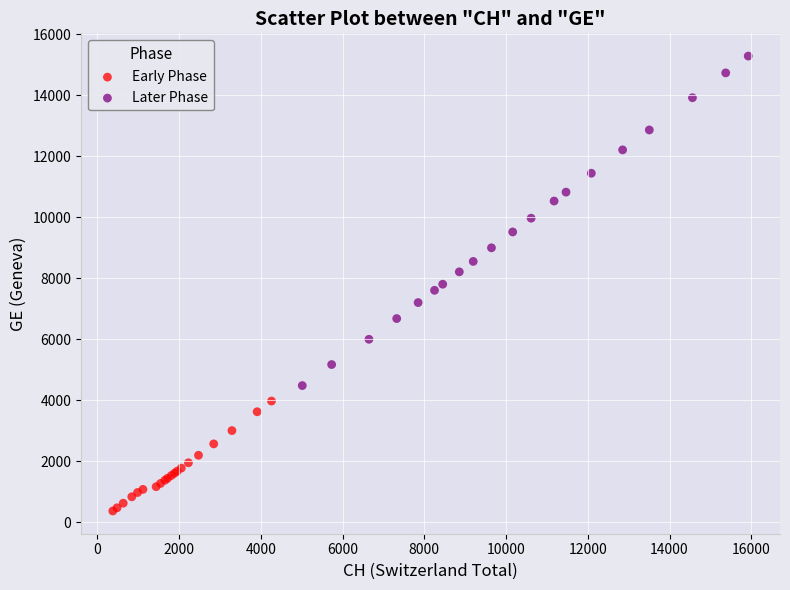

Which series reaches the minimum Y coordinate?

Early Phase